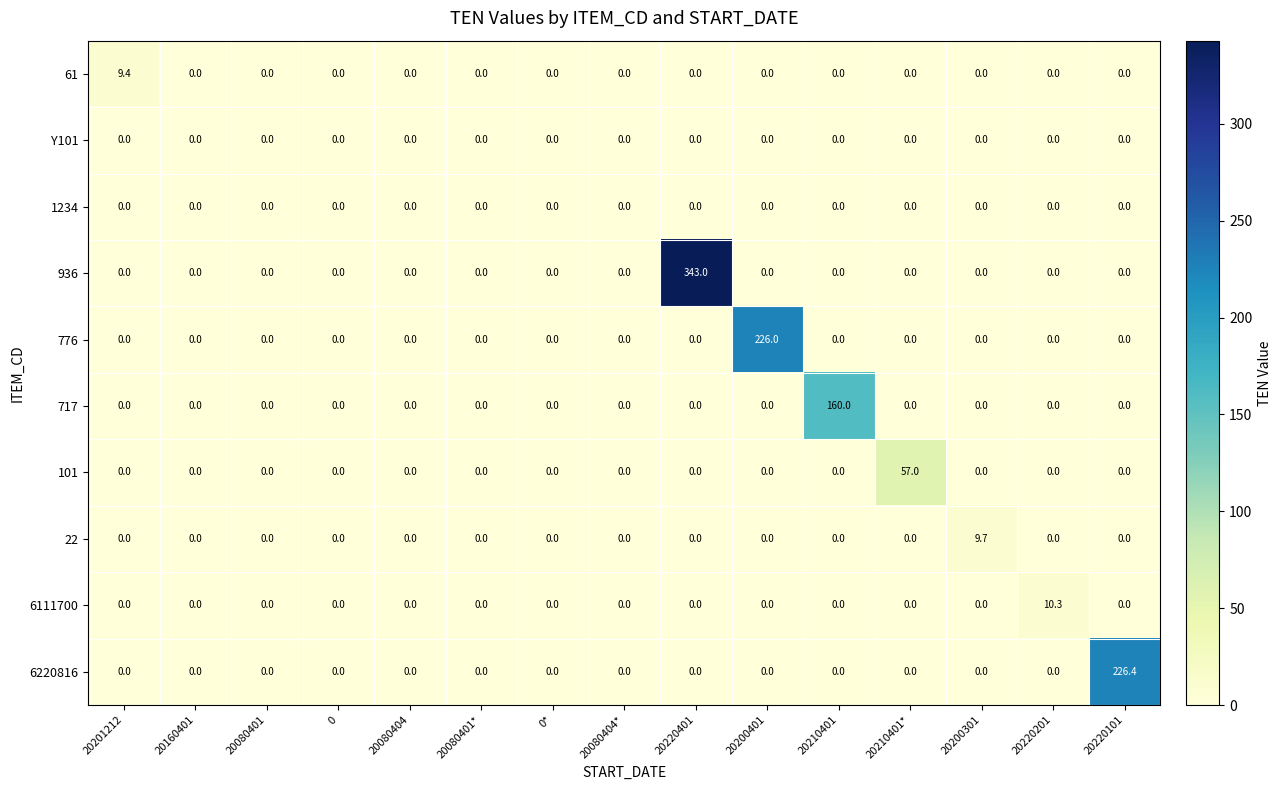

Which series has the largest total across all categories?

936